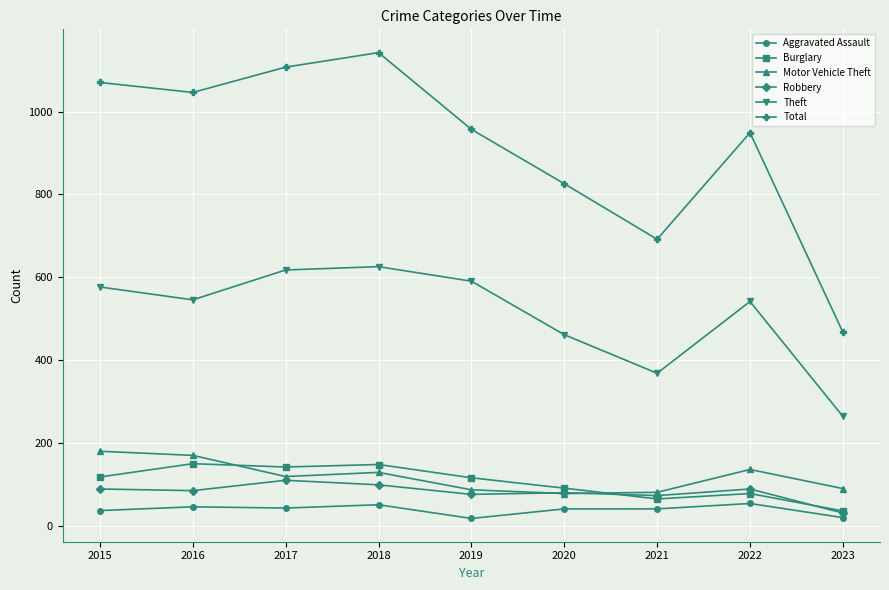

Rank the series at 2018 from lowest to highest value.

Aggravated Assault, Robbery, Motor Vehicle Theft, Burglary, Theft, Total